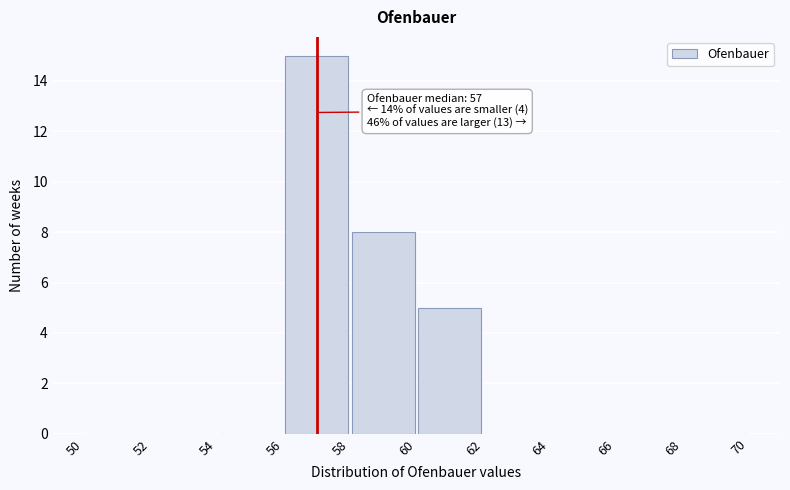

Which range on the x-axis has the tallest bar?

56 to 58